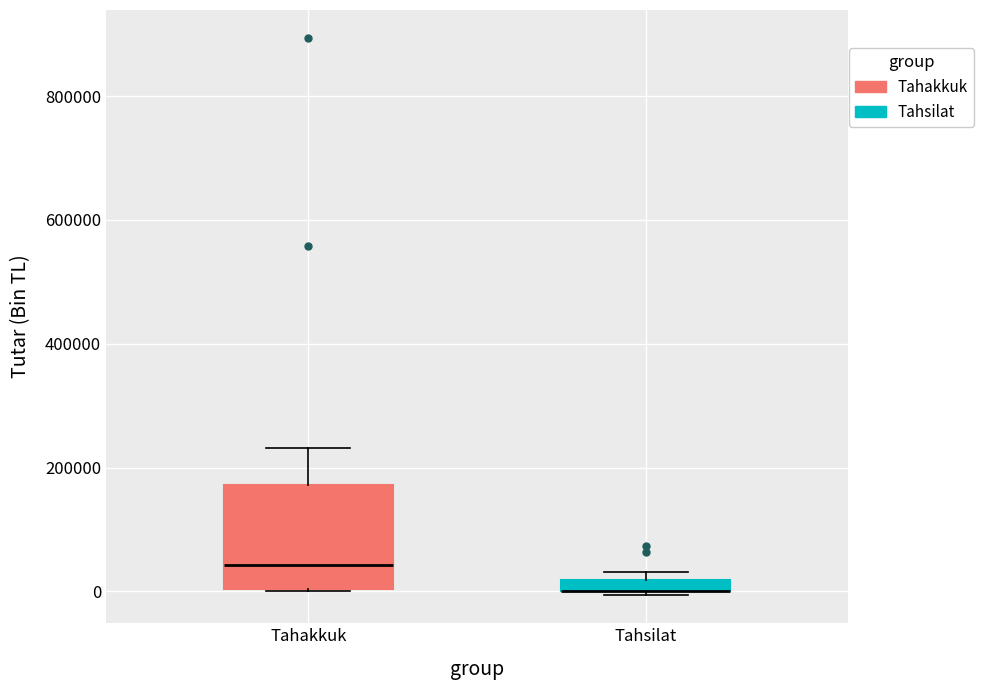

Comparing the boxes themselves (not the whiskers), which one is the tallest?

Tahakkuk